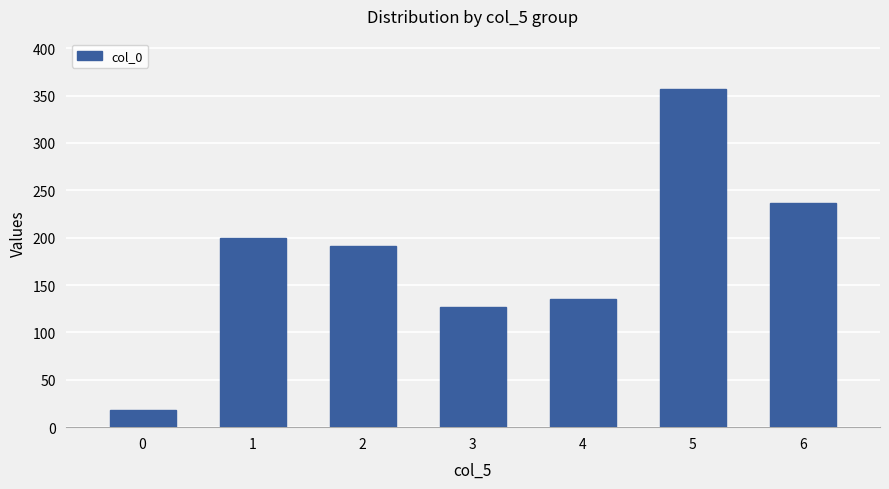

The value at 3 is 127.2. True or false?

True